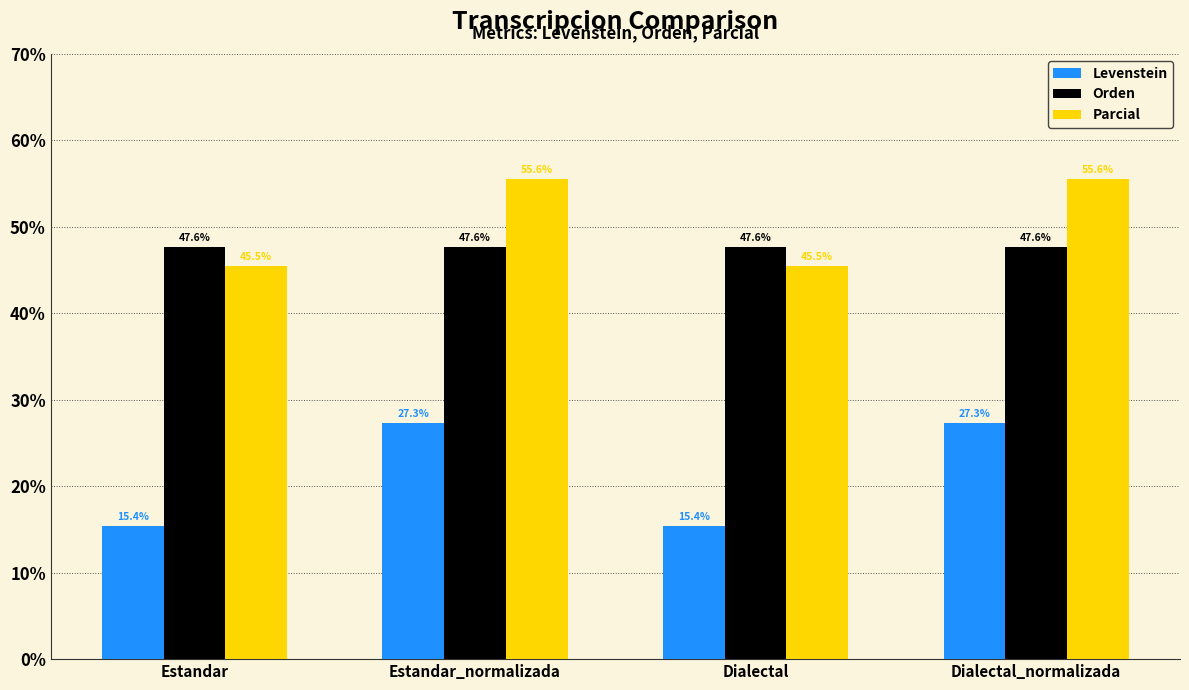

Reading left to right, list all the values displayed in this chart.

Levenstein: Estandar=15.4	Estandar_normalizada=27.3	Dialectal=15.4	Dialectal_normalizada=27.3
Orden: Estandar=47.6	Estandar_normalizada=47.6	Dialectal=47.6	Dialectal_normalizada=47.6
Parcial: Estandar=45.5	Estandar_normalizada=55.6	Dialectal=45.5	Dialectal_normalizada=55.6